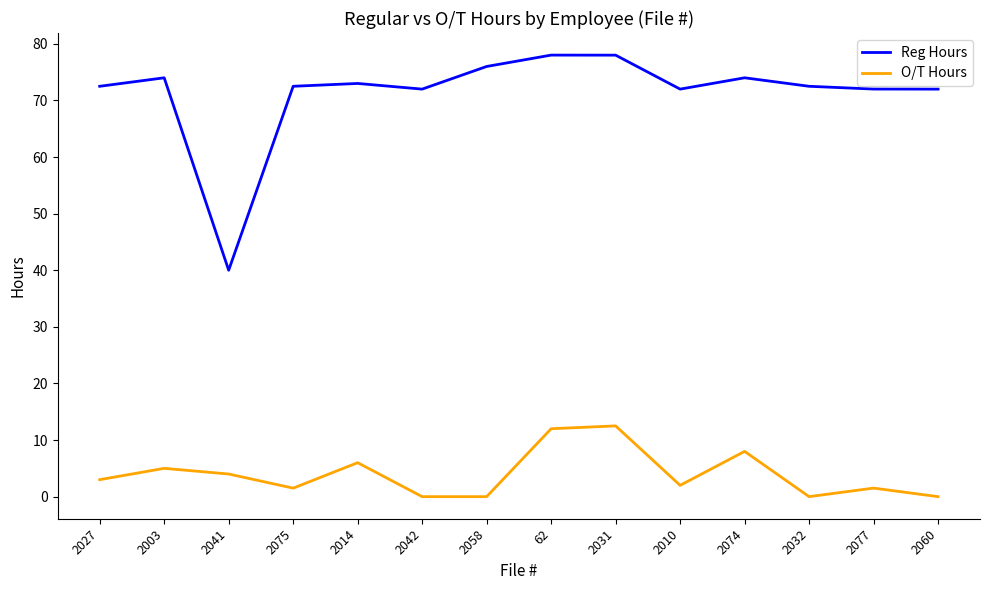

What are all the series names shown in the legend?

Reg Hours, O/T Hours